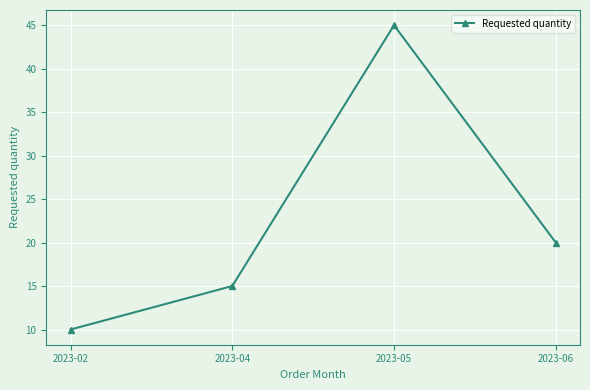

Where is the data nearest to the value 27?

2023-06